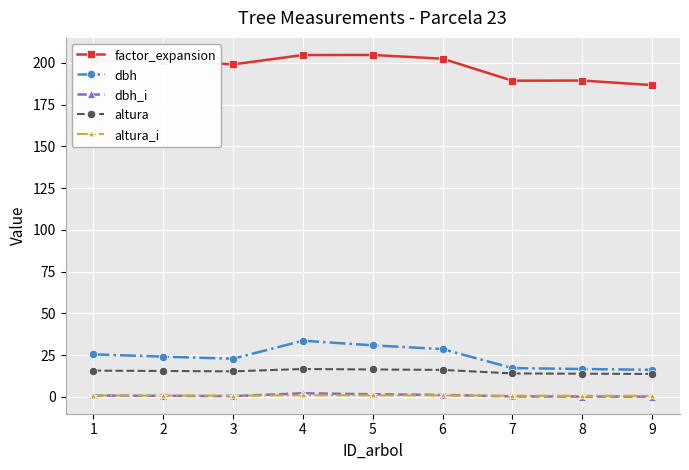

True or false: altura_i has a value of 0.9 at 6.

True